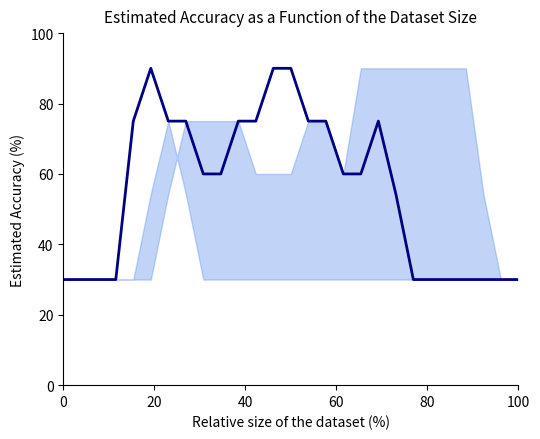

Does the chart have visible grid lines?

No